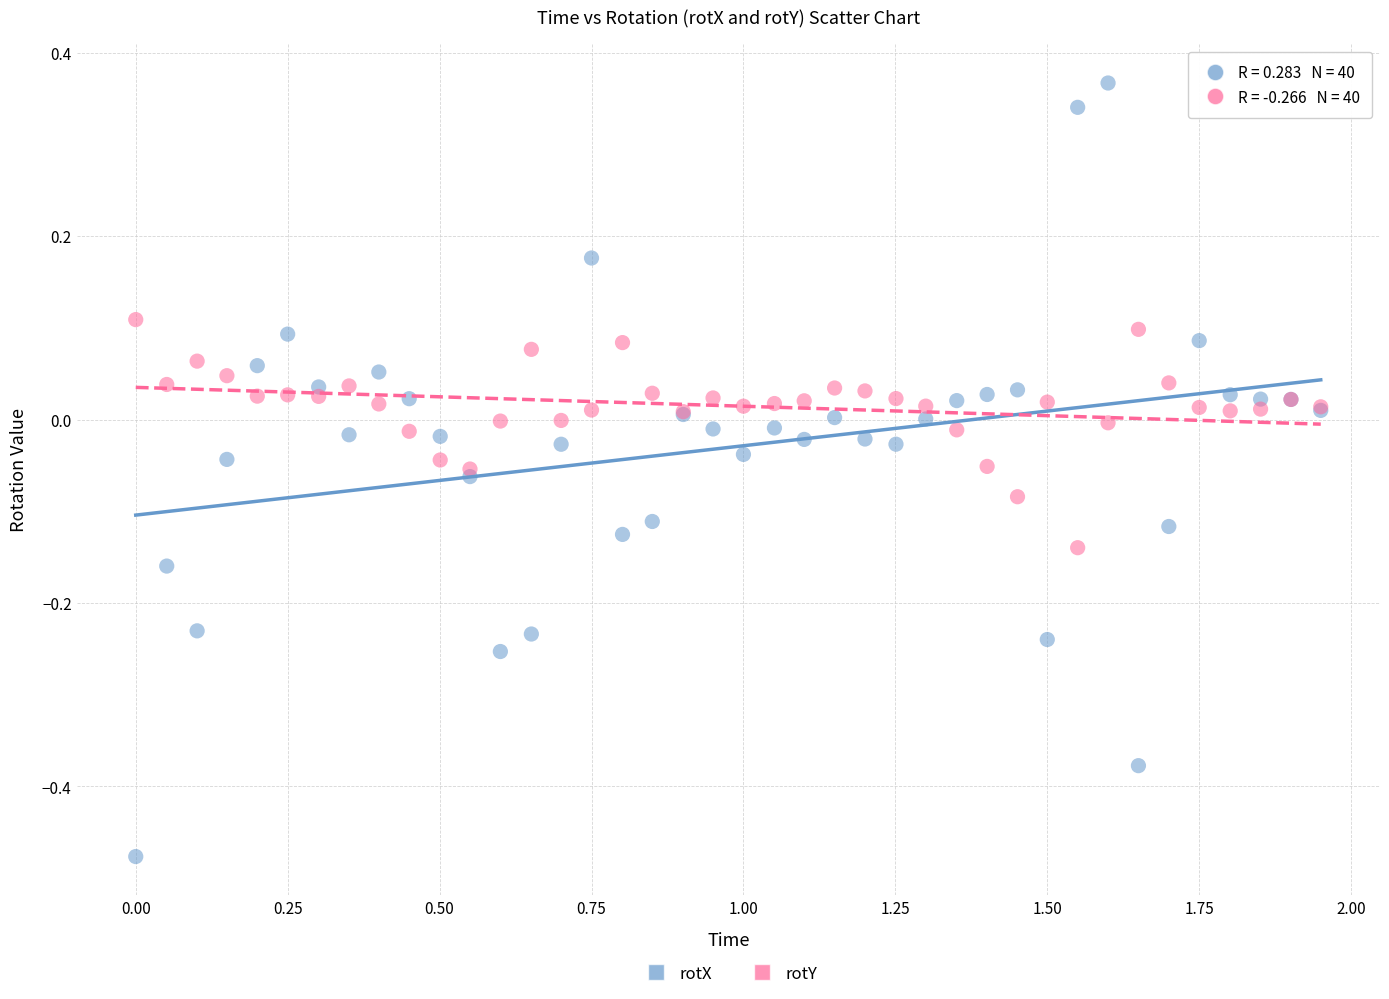

Which series contains the highest Y value?

rotX